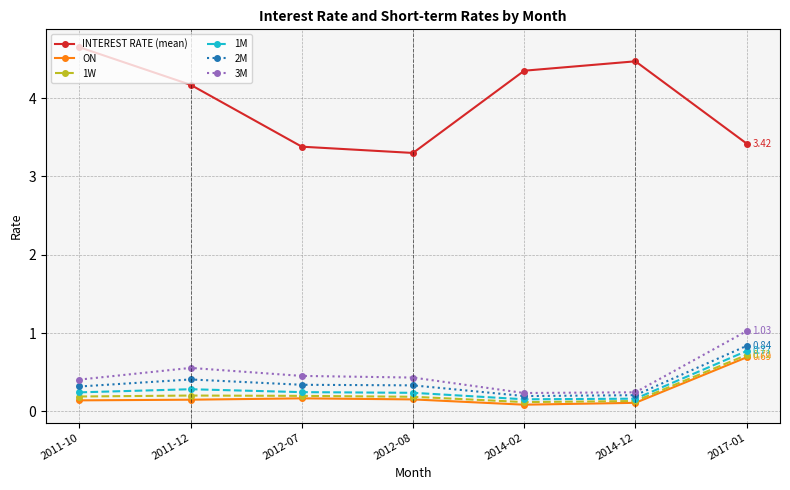

What is the total value across all series at 2014-02?

5.1